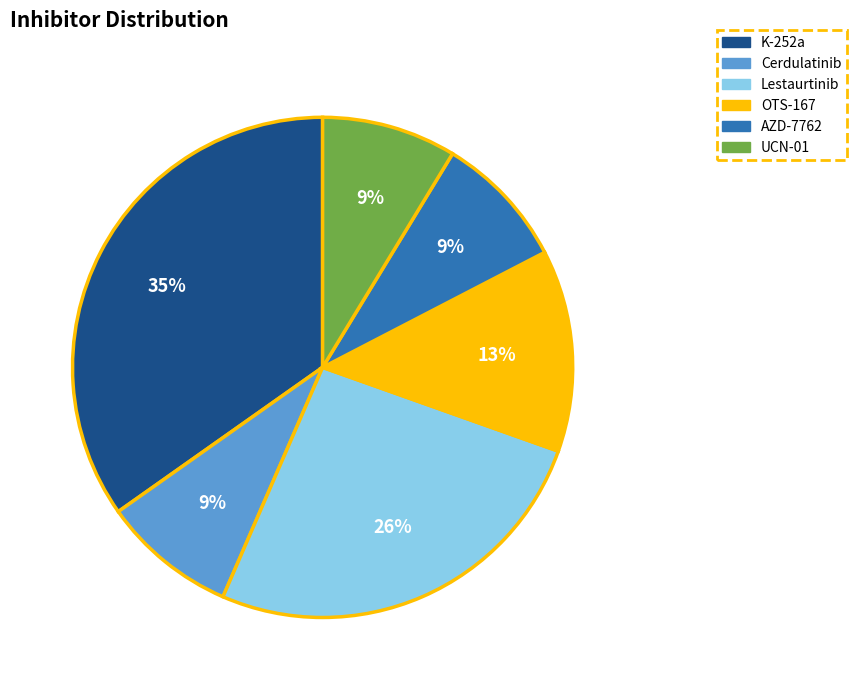

Is there any slice that represents more than half of the pie?

No